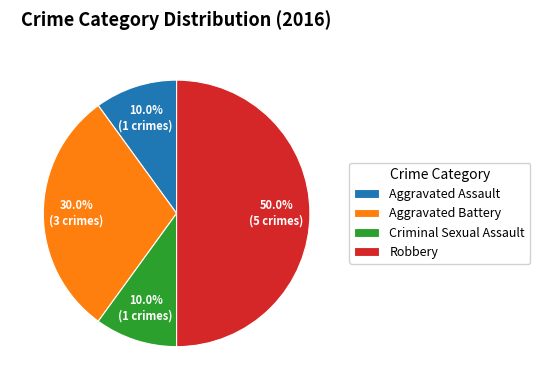

What is the ratio of the value at Aggravated Assault to the value at Aggravated Battery?

0.3